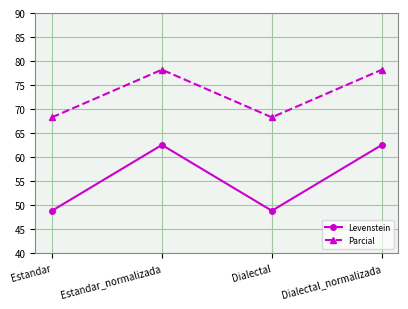

What is the sum of the Parcial values at Estandar and Dialectal_normalizada?

146.4